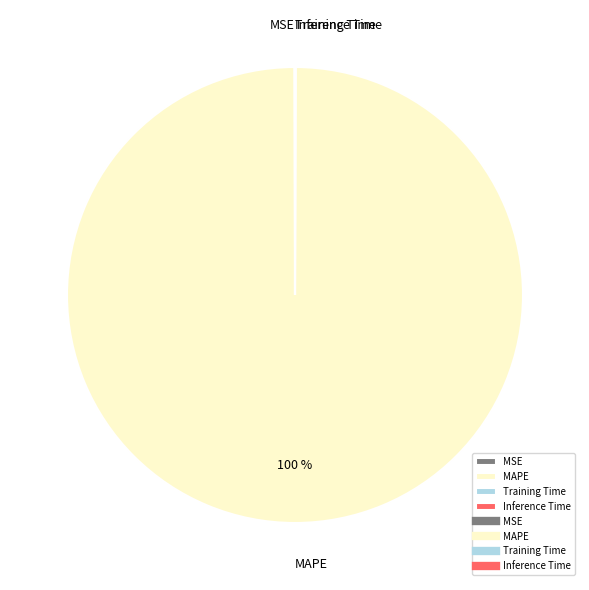

Does MAPE represent more than half of the total?

Yes